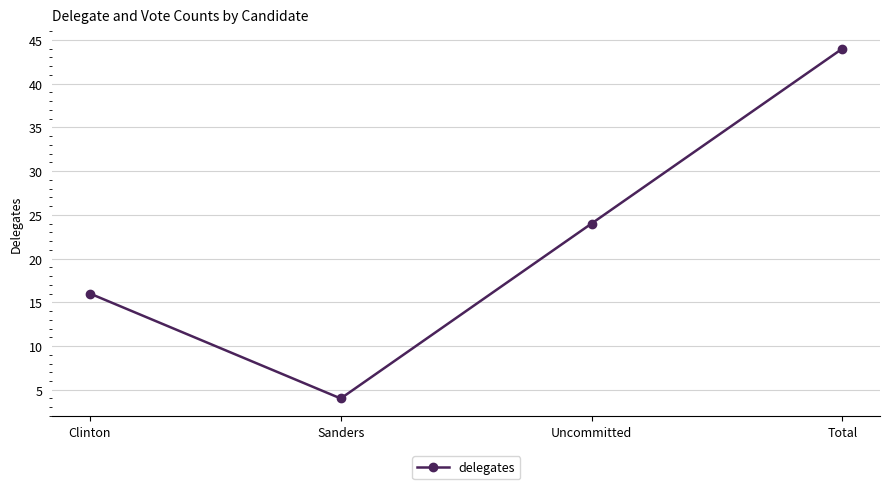

What position from the right is Uncommitted?

2